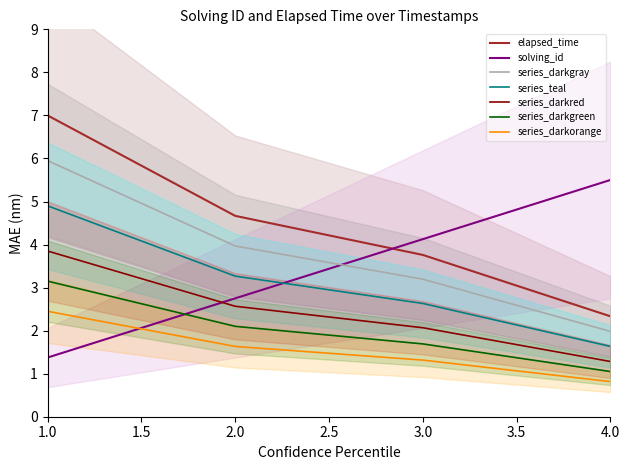

Between 2 and 3, which series saw the biggest shift?

solving_id